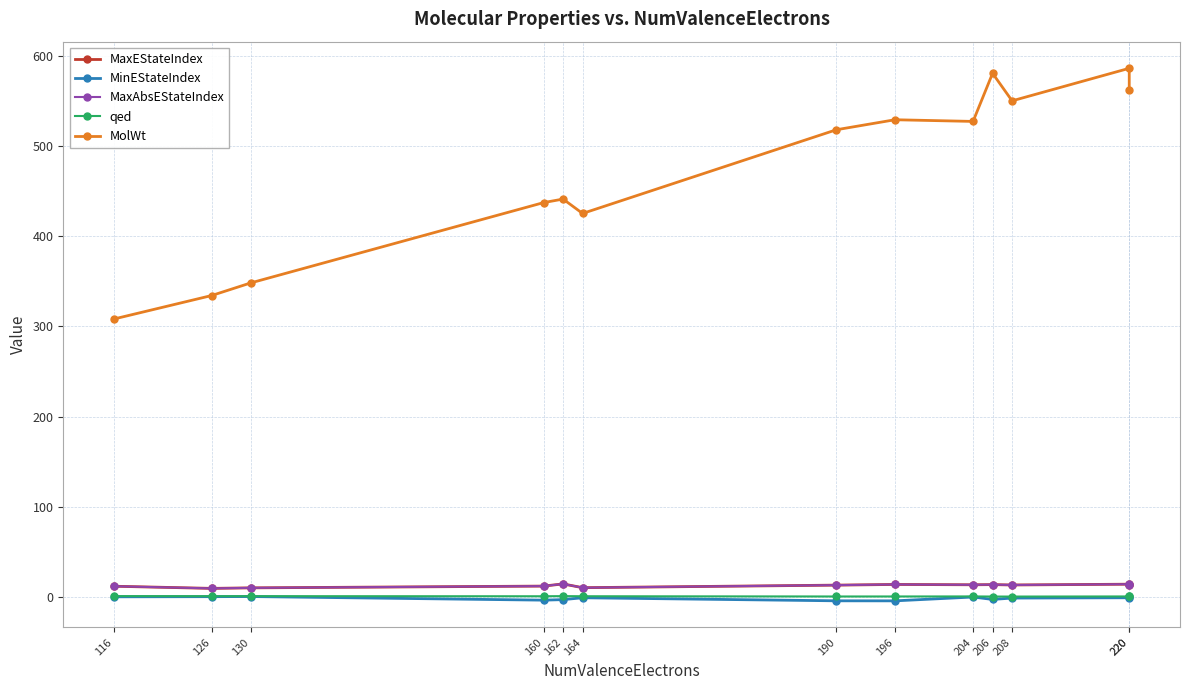

Between 190 and 196, which is larger?

196